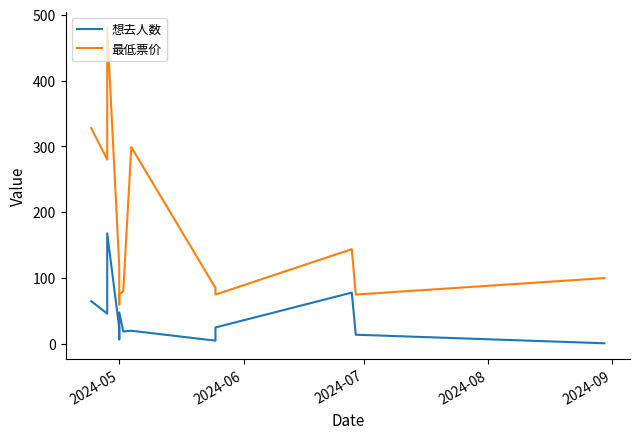

Which series has the largest total across all categories?

最低票价